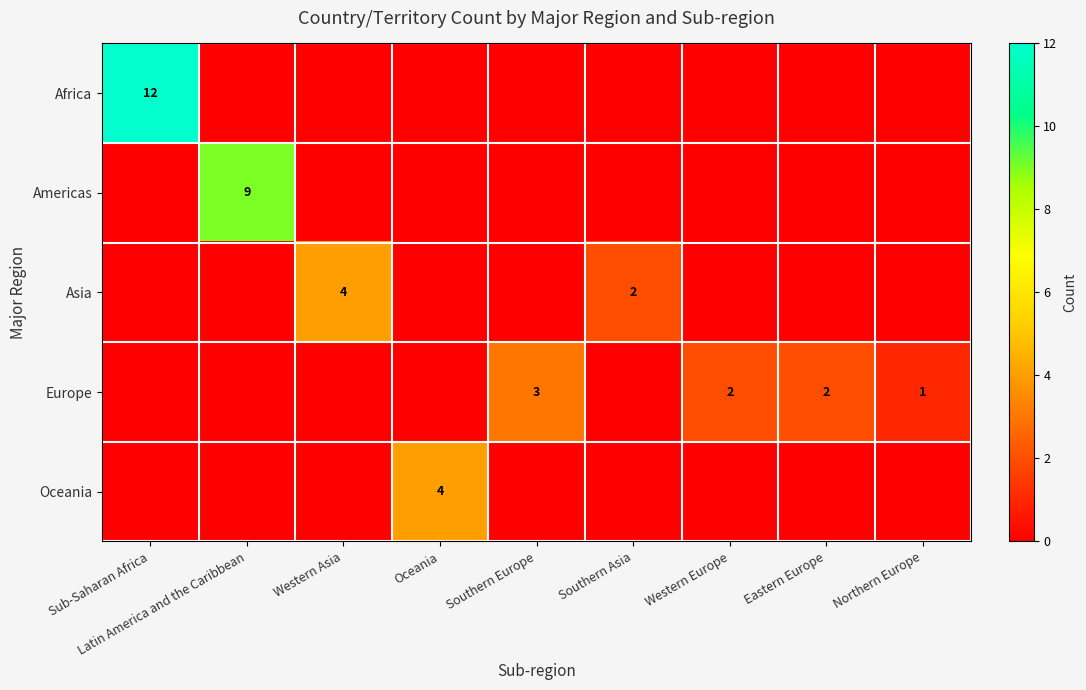

Is it true that Europe equals 4 at Western Europe?

False